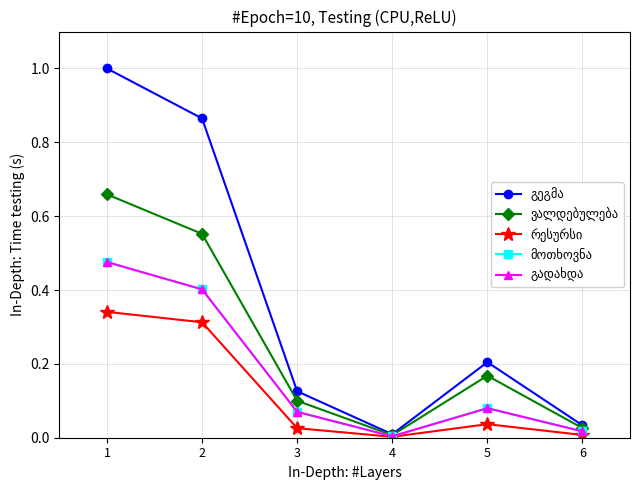

True or false: ვალდებულება has a value of 0.1 at 3.

True